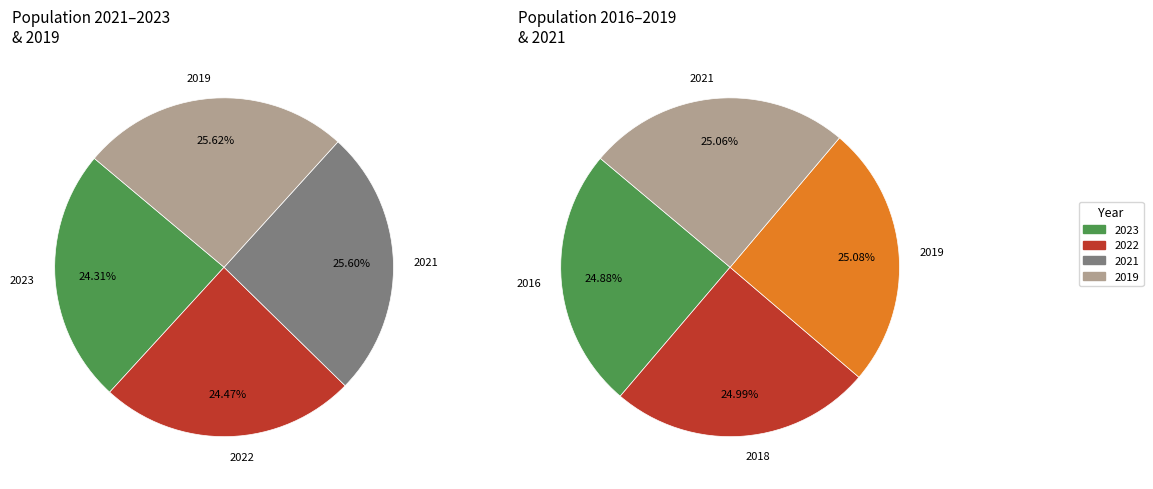

Approximately how many times larger is the value at 2023 compared to 2018?

1.0